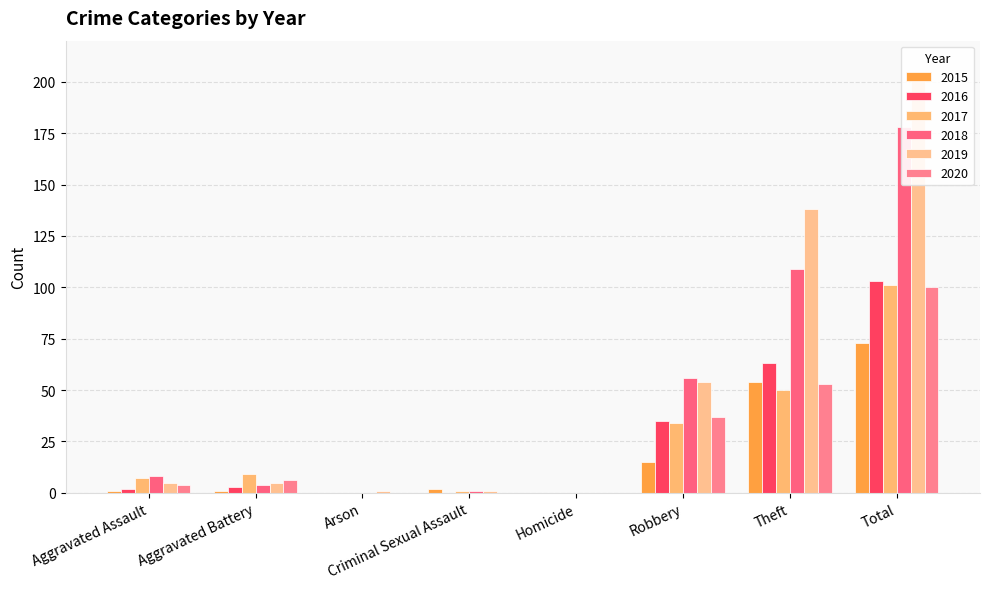

What position from the left is Criminal Sexual Assault?

4